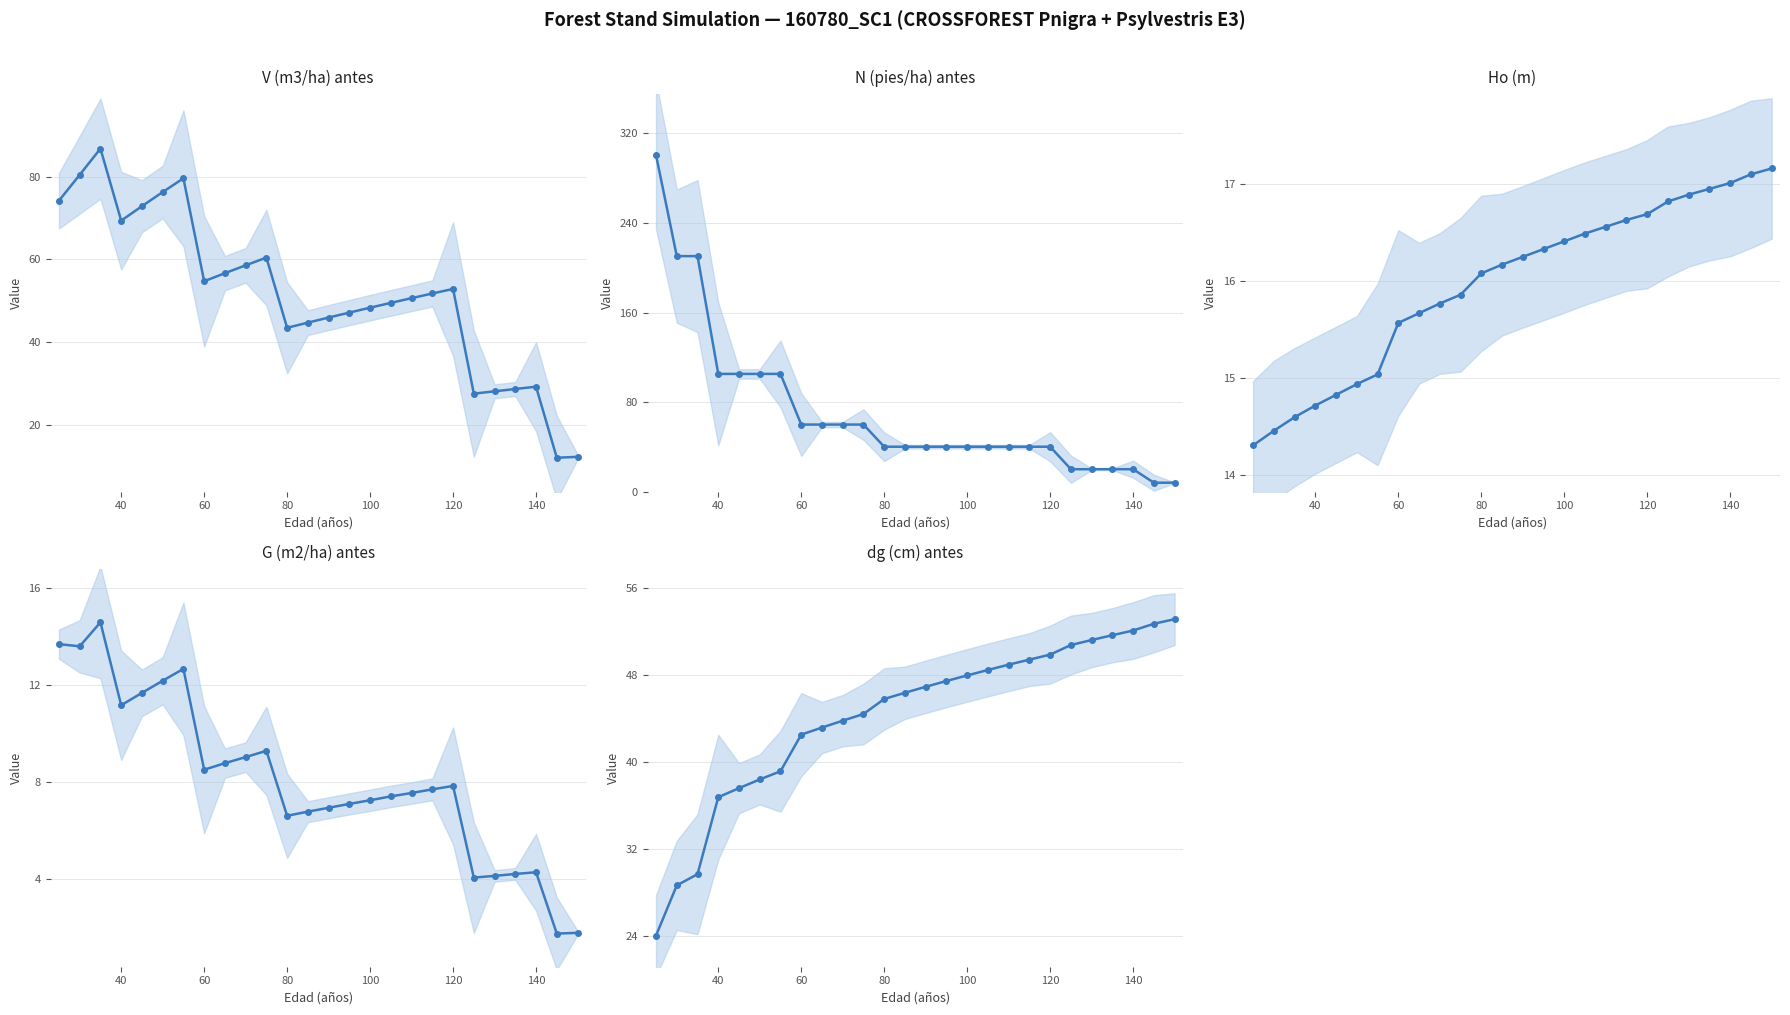

What is the highest value of the V (m3/ha) antes series?

86.8